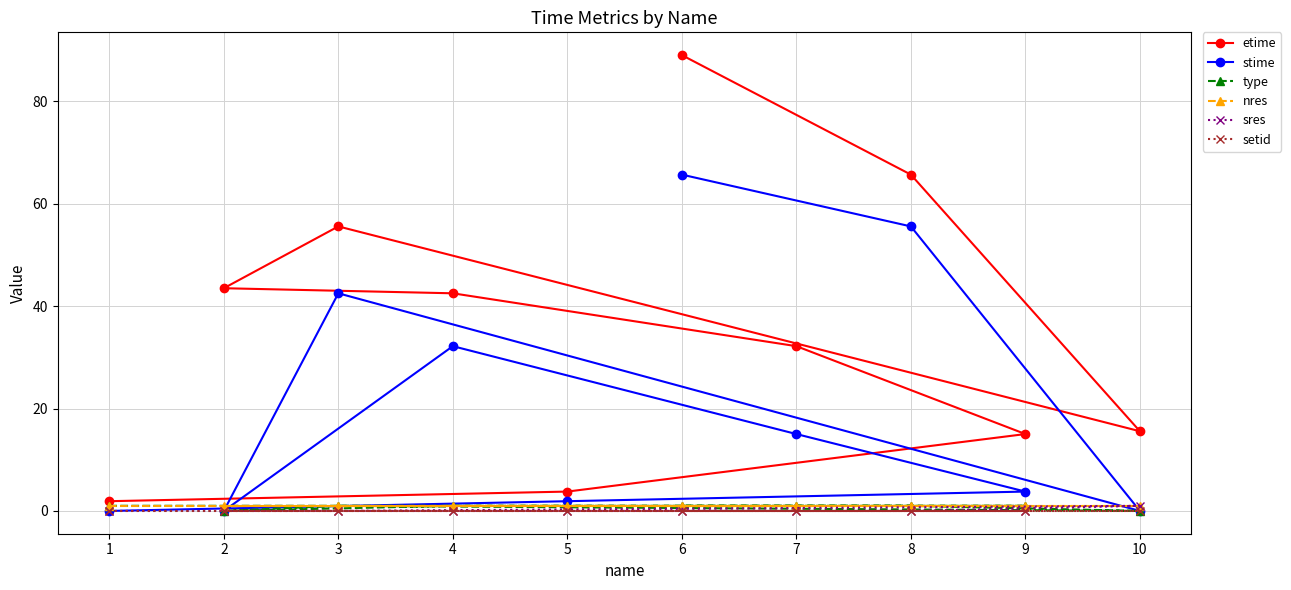

Reading right to left, what are all the values shown in this chart?

etime: 10=15.6	9=15.0	8=65.7	7=32.2	6=89.0	5=3.8	4=42.5	3=55.6	2=43.5	1=1.9
stime: 10=0.0	9=3.8	8=55.6	7=15.0	6=65.7	5=1.9	4=32.2	3=42.5	2=0.0	1=0.0
type: 10=0.0	9=1.0	8=1.0	7=1.0	6=1.0	5=1.0	4=1.0	3=1.0	2=0.0	1=1.0
nres: 10=1.0	9=1.0	8=1.0	7=1.0	6=1.0	5=1.0	4=1.0	3=1.0	2=1.0	1=1.0
sres: 10=1.0	9=0.0	8=0.0	7=0.0	6=0.0	5=0.0	4=0.0	3=0.0	2=0.0	1=0.0
setid: 10=0.0	9=0.0	8=0.0	7=0.0	6=0.0	5=0.0	4=0.0	3=0.0	2=0.0	1=0.0